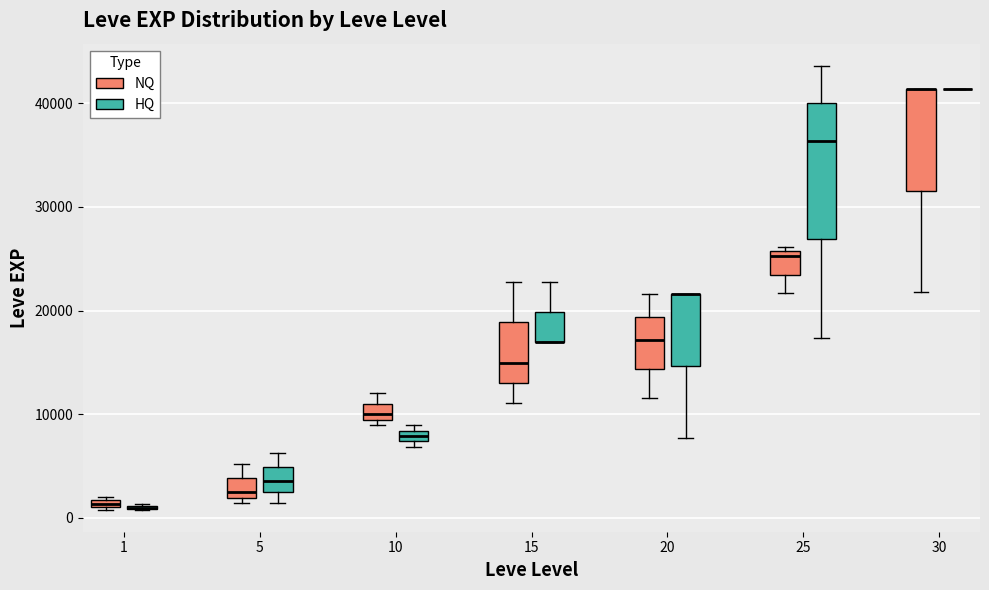

Comparing the boxes themselves (not the whiskers), which one is the tallest?

25 (HQ)